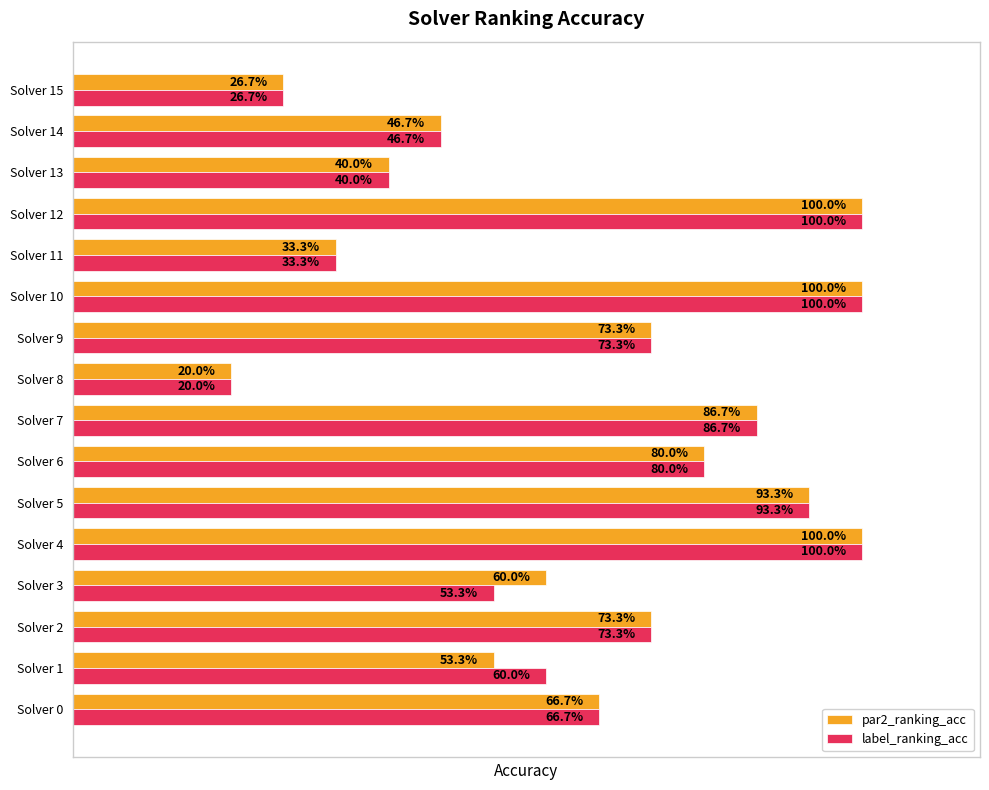

What is the highest value of the label_ranking_acc series?

1.0